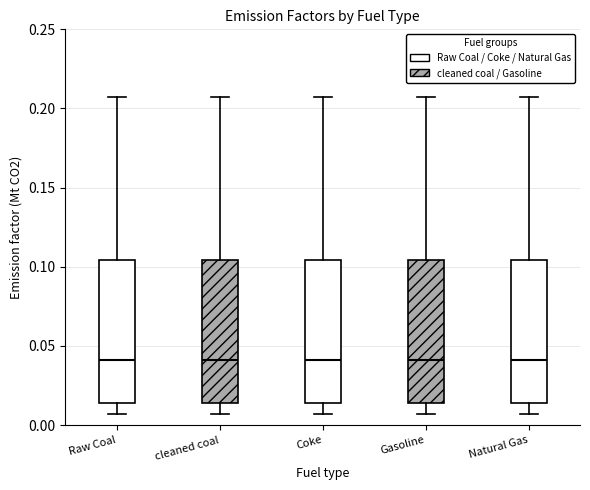

Reading left to right, transcribe this box plot: for each box, give where its median line is, the range the box spans, and where its two whiskers end, as read against the y-axis. The values are not printed on the chart, so give them approximately, as read against the axis.

Raw Coal: median 0.040, box 0.015 to 0.105, whiskers 0.005 to 0.205
cleaned coal: median 0.040, box 0.015 to 0.105, whiskers 0.005 to 0.205
Coke: median 0.040, box 0.015 to 0.105, whiskers 0.005 to 0.205
Gasoline: median 0.040, box 0.015 to 0.105, whiskers 0.005 to 0.205
Natural Gas: median 0.040, box 0.015 to 0.105, whiskers 0.005 to 0.205